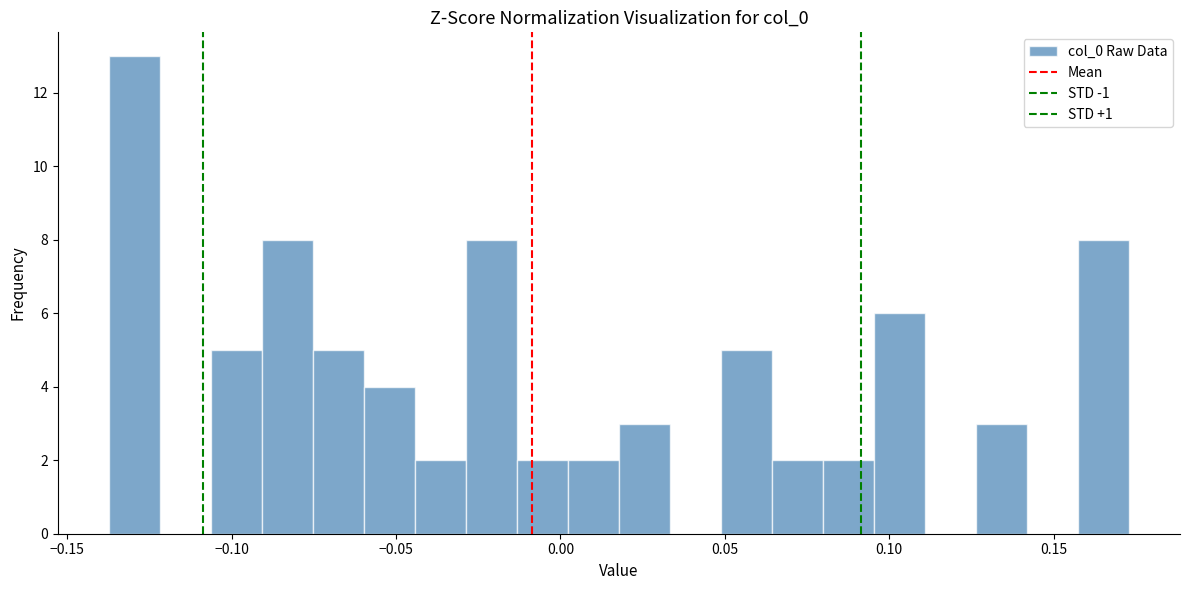

Read against the x-axis, roughly where is the centre of the tallest bar?

-0.130